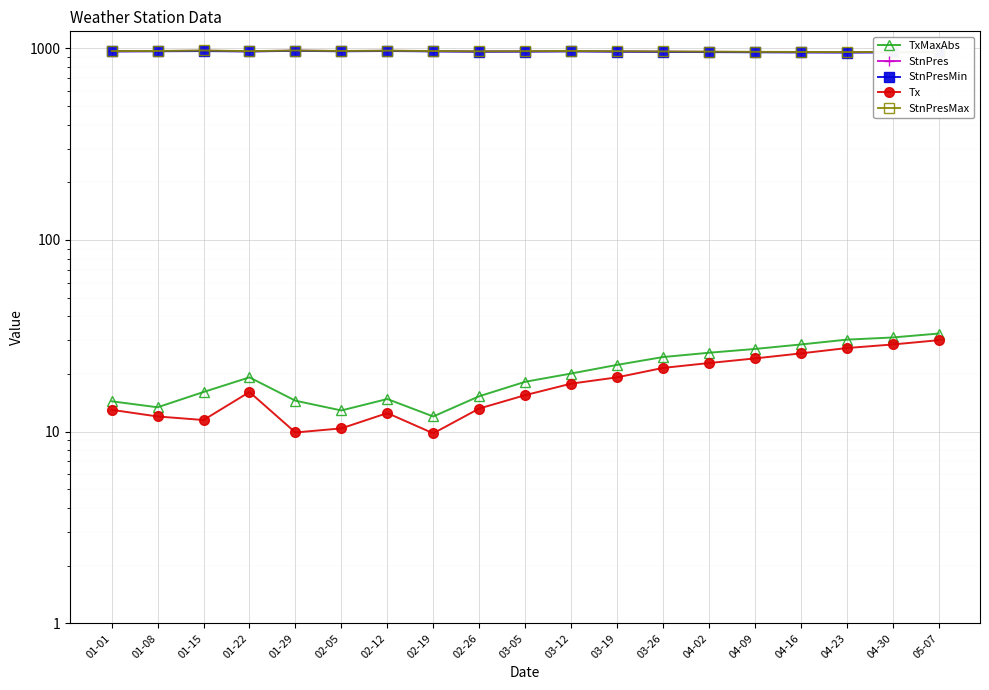

Is it true that Tx equals 12.0 at 01-08?

True